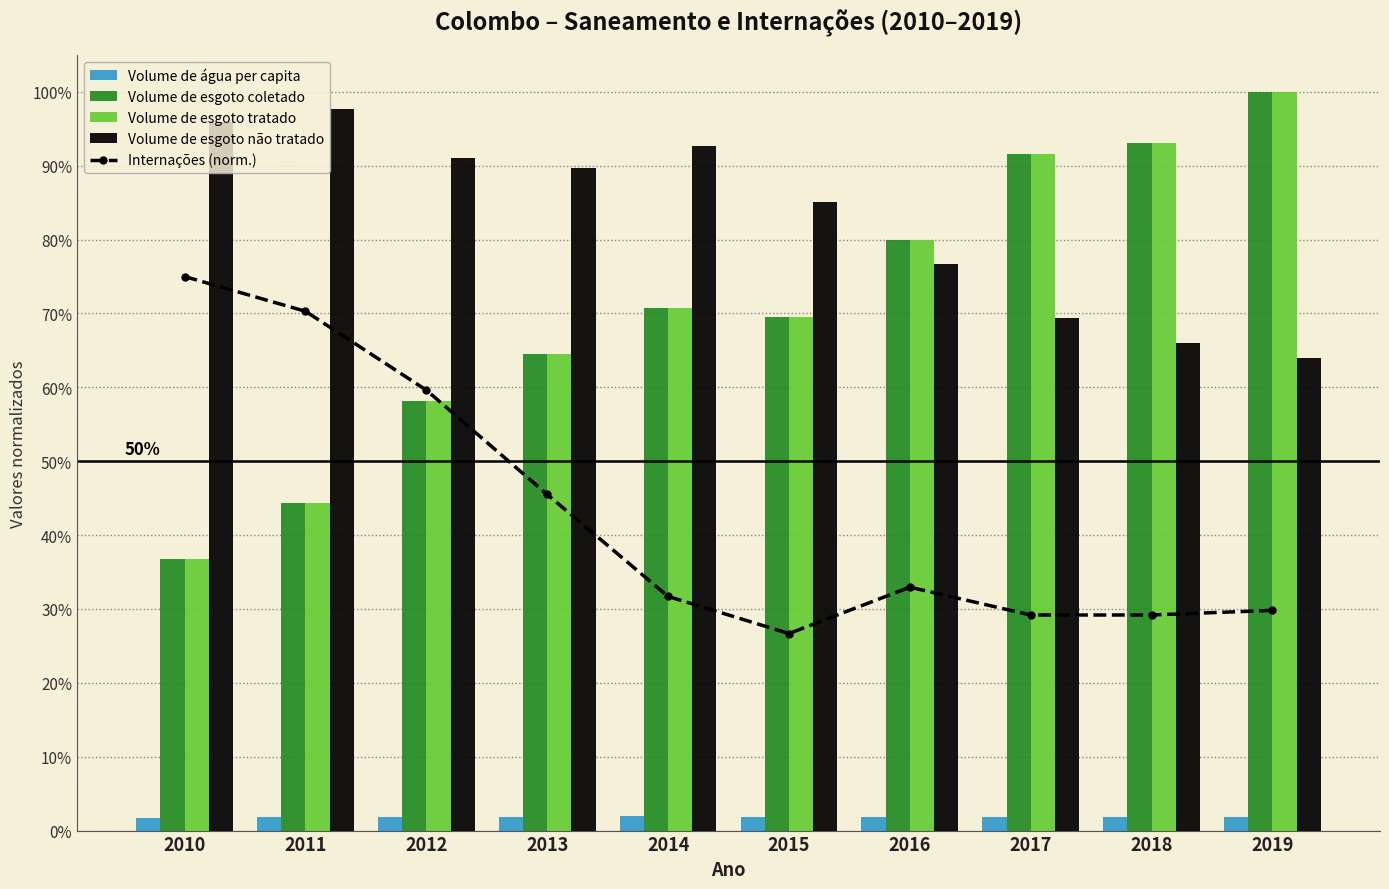

Which series has the largest range (max minus min)?

Internações (norm.)